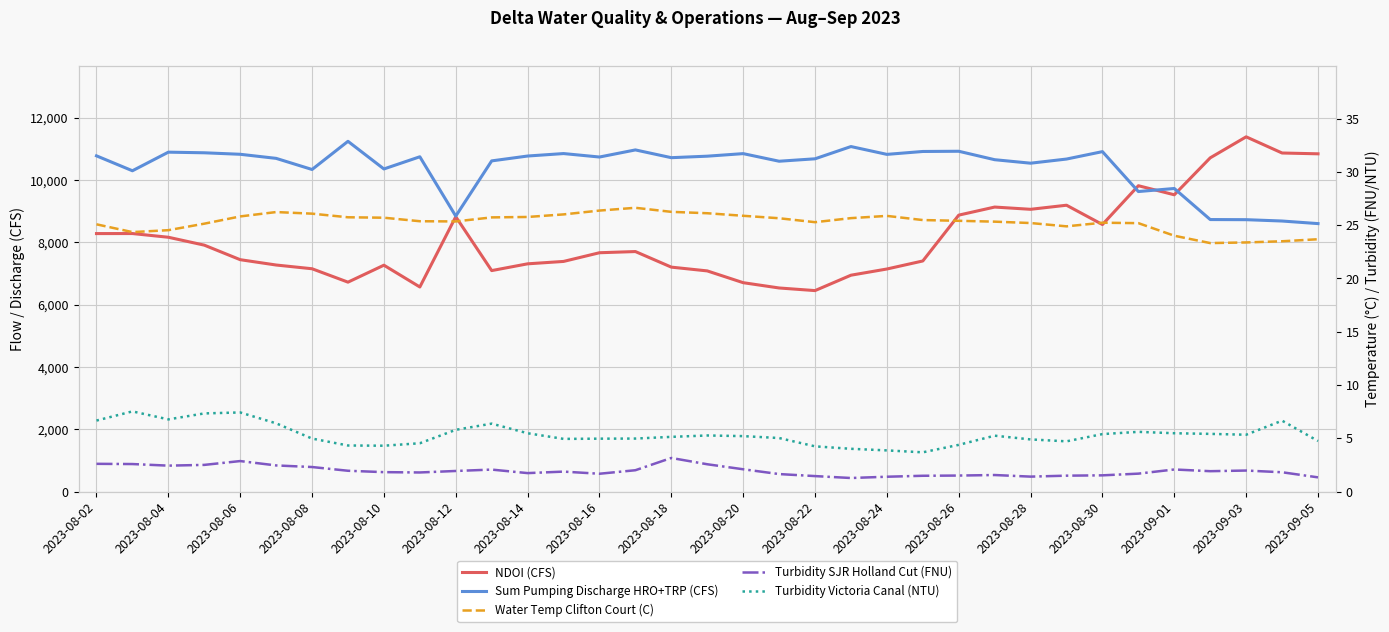

Reading right to left, extract all data points from this chart.

NDOI (CFS): 10843.0	10869.0	11388.0	10714.0	9528.0	9819.0	8573.0	9193.0	9062.0	9134.0	8875.0	7404.0	7146.0	6947.0	6453.0	6537.0	6707.0	7085.0	7206.0	7706.0	7668.0	7389.0	7312.0	7095.0	8824.0	6569.0	7268.0	6724.0	7154.0	7274.0	7445.0	7912.0	8165.0	8284.0	8283.0
Sum Pumping Discharge HRO+TRP (CFS): 8603.0	8686.0	8729.0	8733.0	9730.0	9632.0	10913.0	10675.0	10542.0	10654.0	10925.0	10918.0	10825.0	11076.0	10683.0	10605.0	10849.0	10767.0	10719.0	10968.0	10740.0	10851.0	10772.0	10616.0	8844.0	10748.0	10357.0	11244.0	10340.0	10697.0	10828.0	10876.0	10896.0	10299.0	10778.0
Water Temp Clifton Court (C): 23.7	23.5	23.4	23.3	24.0	25.2	25.2	24.9	25.2	25.3	25.4	25.5	25.9	25.7	25.3	25.6	25.9	26.1	26.2	26.6	26.4	26.0	25.8	25.7	25.4	25.4	25.7	25.7	26.1	26.2	25.8	25.1	24.5	24.4	25.1
Turbidity SJR Holland Cut (FNU): 1.3	1.8	2.0	1.9	2.1	1.7	1.5	1.5	1.4	1.6	1.5	1.5	1.4	1.3	1.5	1.6	2.1	2.6	3.2	2.0	1.7	1.9	1.7	2.1	1.9	1.8	1.8	2.0	2.3	2.5	2.9	2.5	2.4	2.6	2.6
Turbidity Victoria Canal (NTU): 4.8	6.7	5.3	5.4	5.5	5.6	5.4	4.7	4.9	5.2	4.4	3.7	3.9	4.0	4.2	5.0	5.2	5.3	5.1	5.0	5.0	5.0	5.5	6.4	5.8	4.5	4.3	4.3	5.0	6.4	7.4	7.3	6.8	7.5	6.7